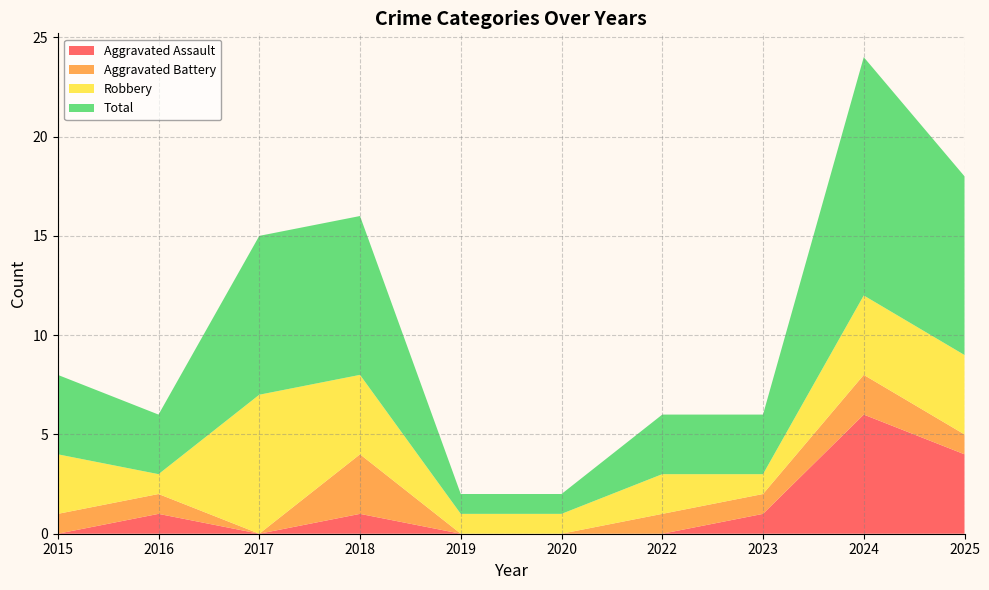

Reading right to left, extract all data points from this chart.

Aggravated Assault: 2025=4	2024=6	2023=1	2022=0	2020=0	2019=0	2018=1	2017=0	2016=1	2015=0
Aggravated Battery: 2025=1	2024=2	2023=1	2022=1	2020=0	2019=0	2018=3	2017=0	2016=1	2015=1
Robbery: 2025=4	2024=4	2023=1	2022=2	2020=1	2019=1	2018=4	2017=7	2016=1	2015=3
Total: 2025=9	2024=12	2023=3	2022=3	2020=1	2019=1	2018=8	2017=8	2016=3	2015=4